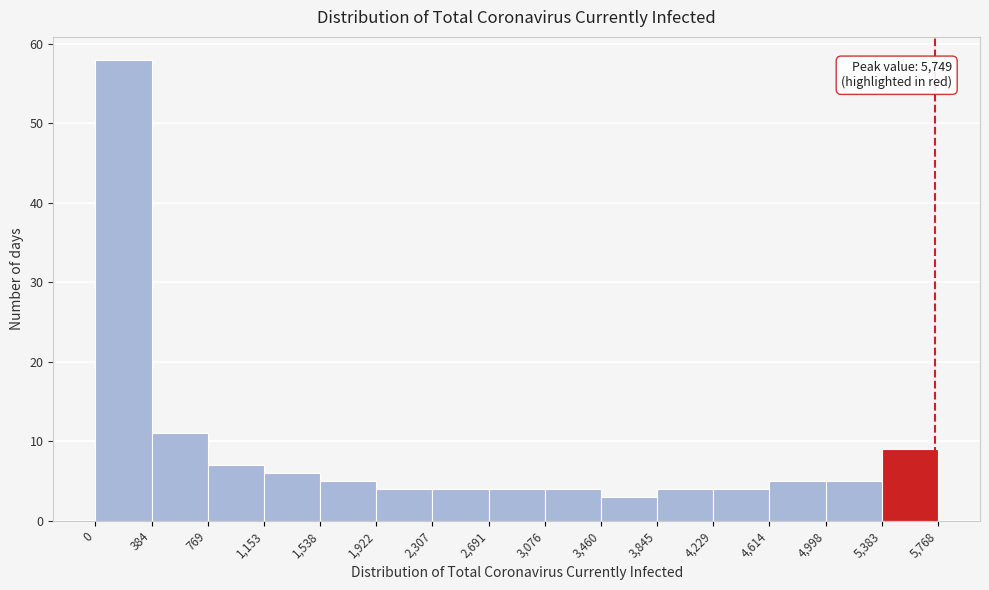

Which range on the x-axis has the tallest bar?

0 to 384